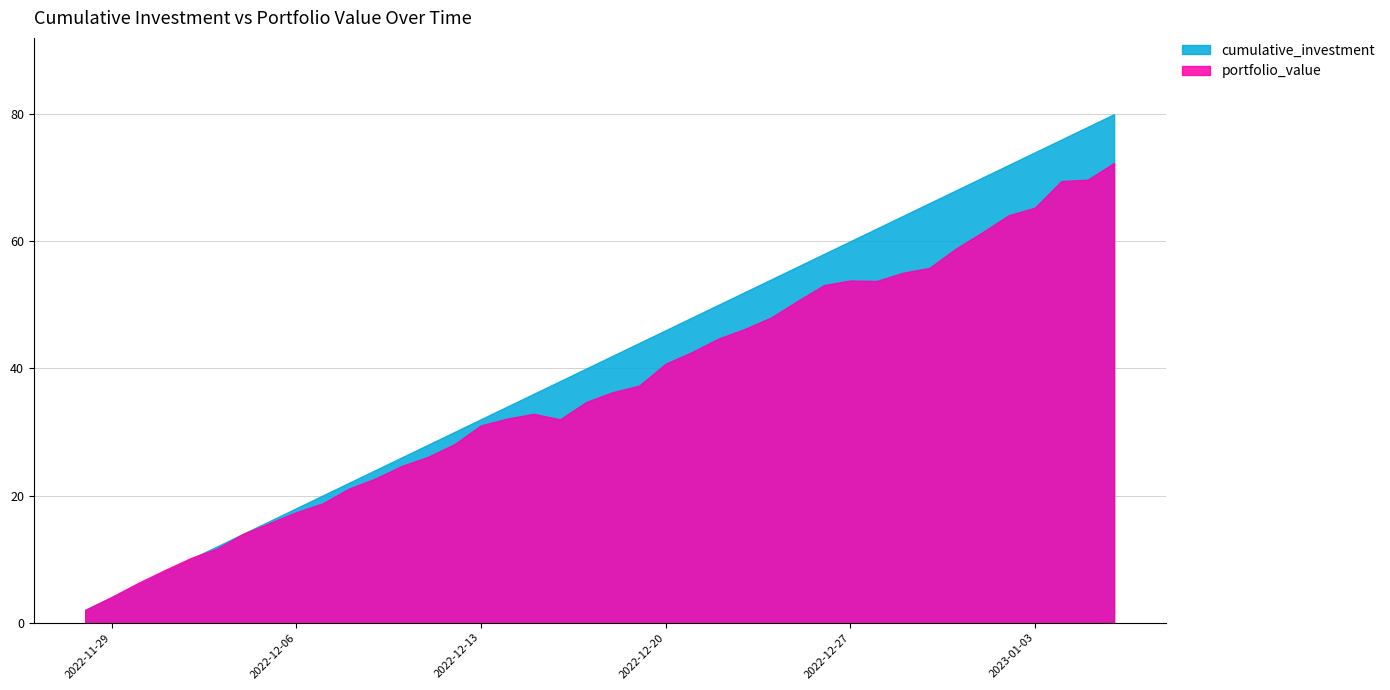

At which category is the sum across all series the highest?

2023-01-06